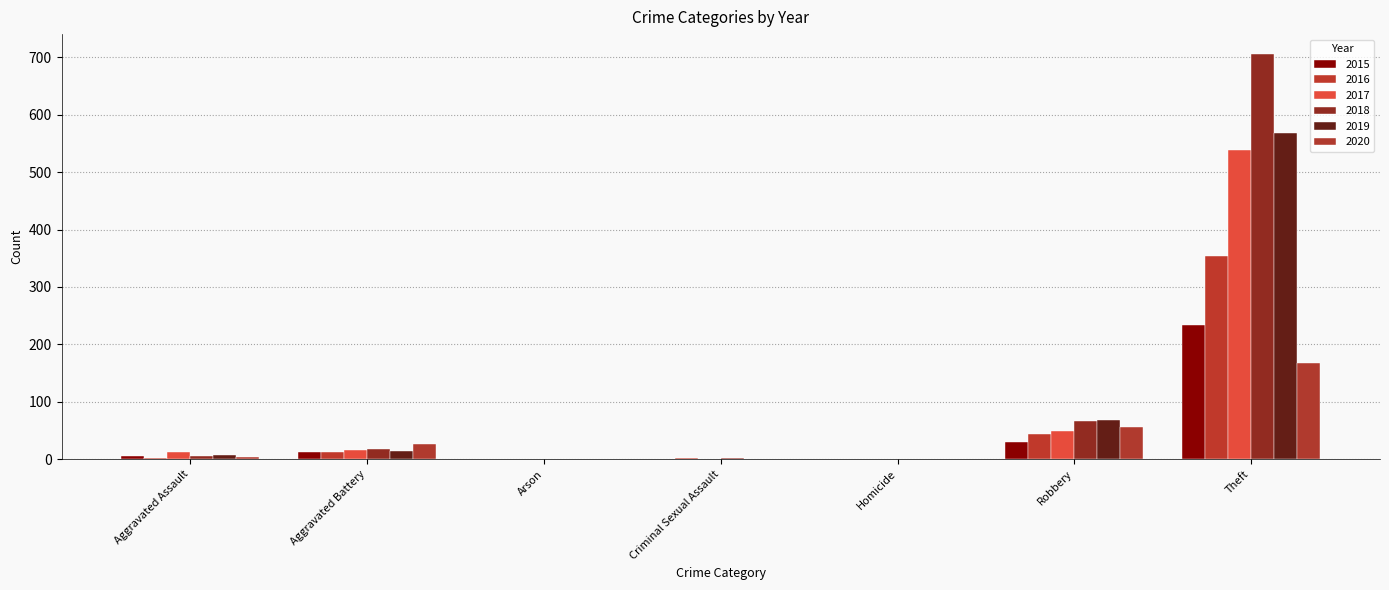

How many groups of bars are there?

7